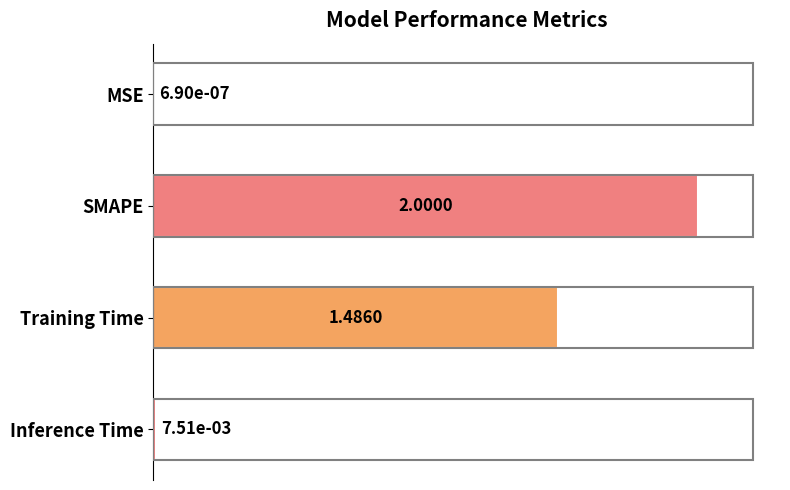

What is the sum of all values?

3.5